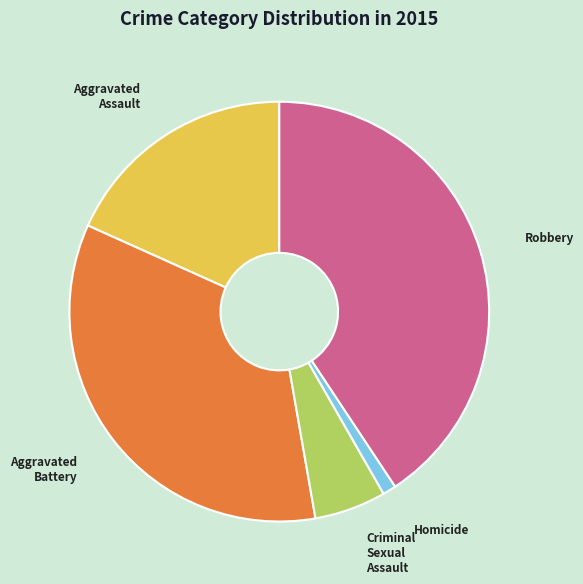

Is it true that Aggravated Battery is 34% of the pie?

True